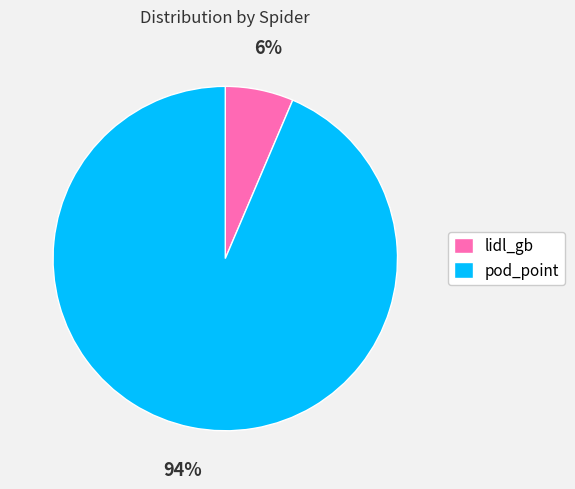

Does pod_point account for over 50% of the chart?

Yes